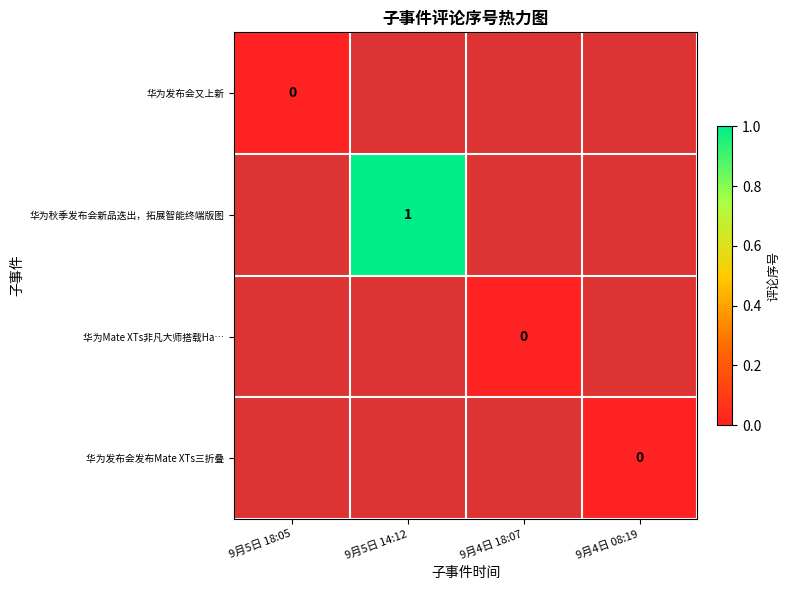

Rank the series at 9月4日 18:07 from lowest to highest value.

华为发布会又上新, 华为秋季发布会新品迭出，拓展智能终端版图, 华为Mate XTs非凡大师搭载Ha…, 华为发布会发布Mate XTs三折叠